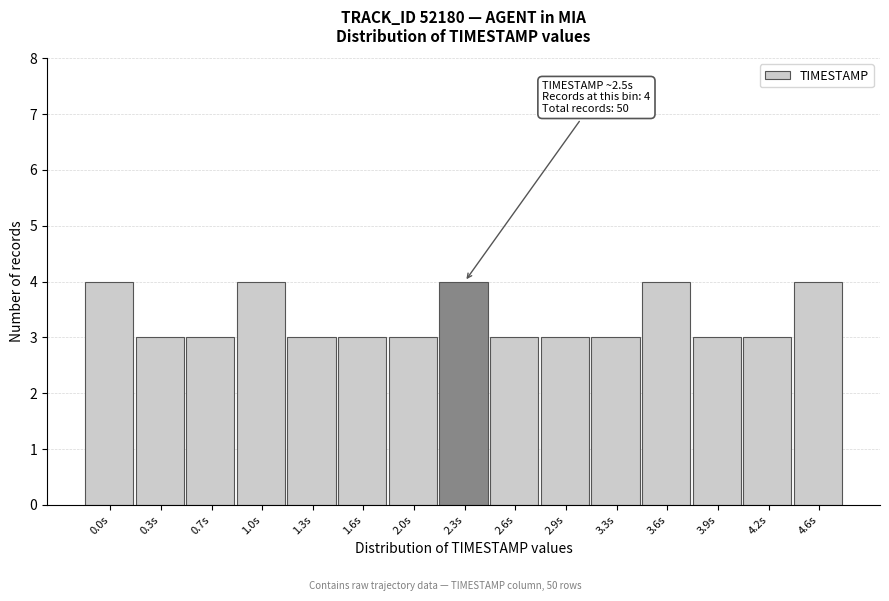

Reading right to left, extract all data points from this chart.

4	3	3	4	3	3	3	4	3	3	3	4	3	3	4